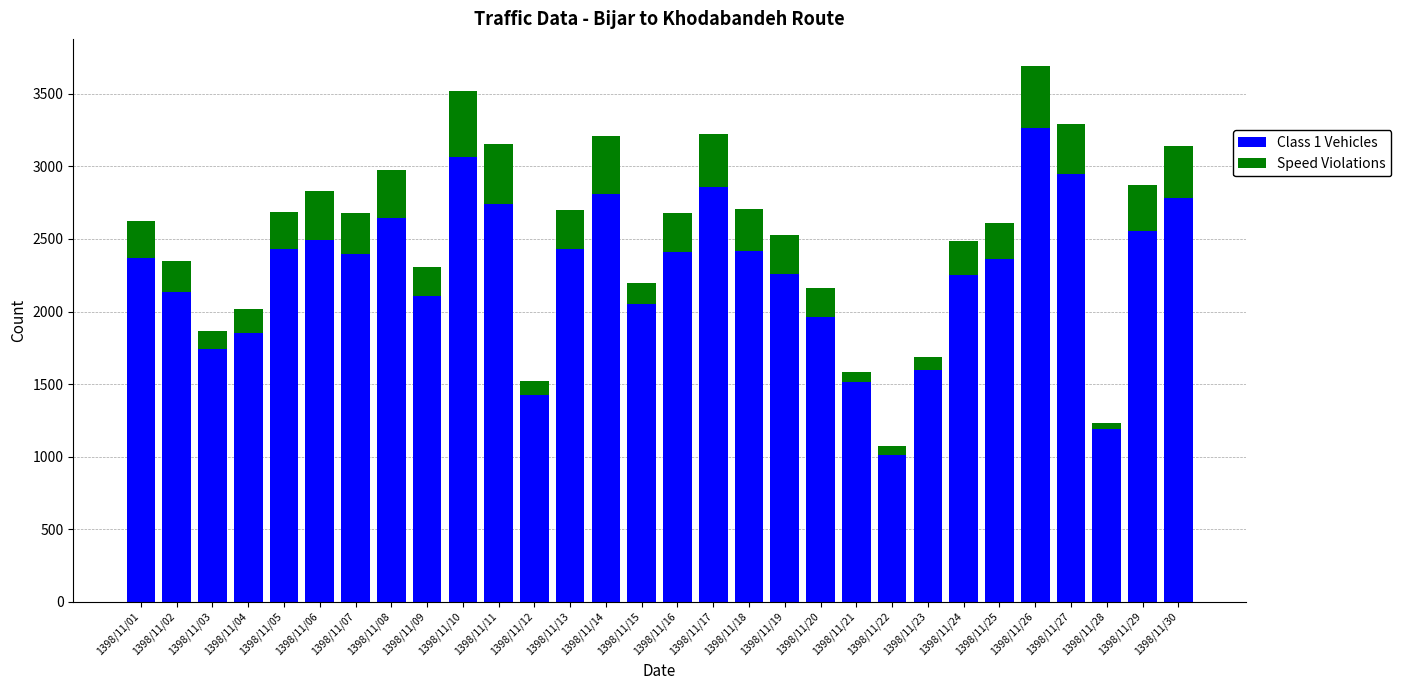

What is the total value across all series at 1398/11/05?

2687